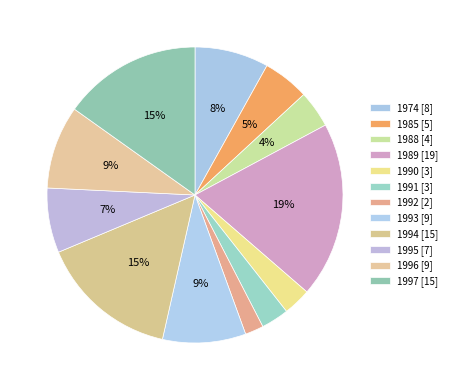

How many slices are in this pie chart?

12